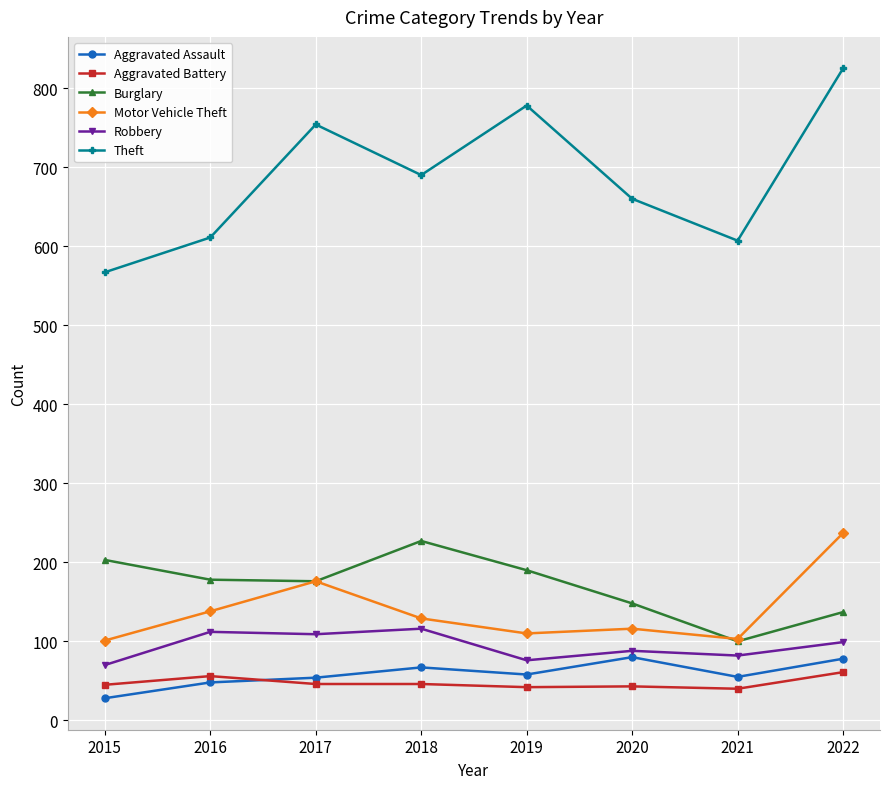

What is the maximum value shown in the chart?

825